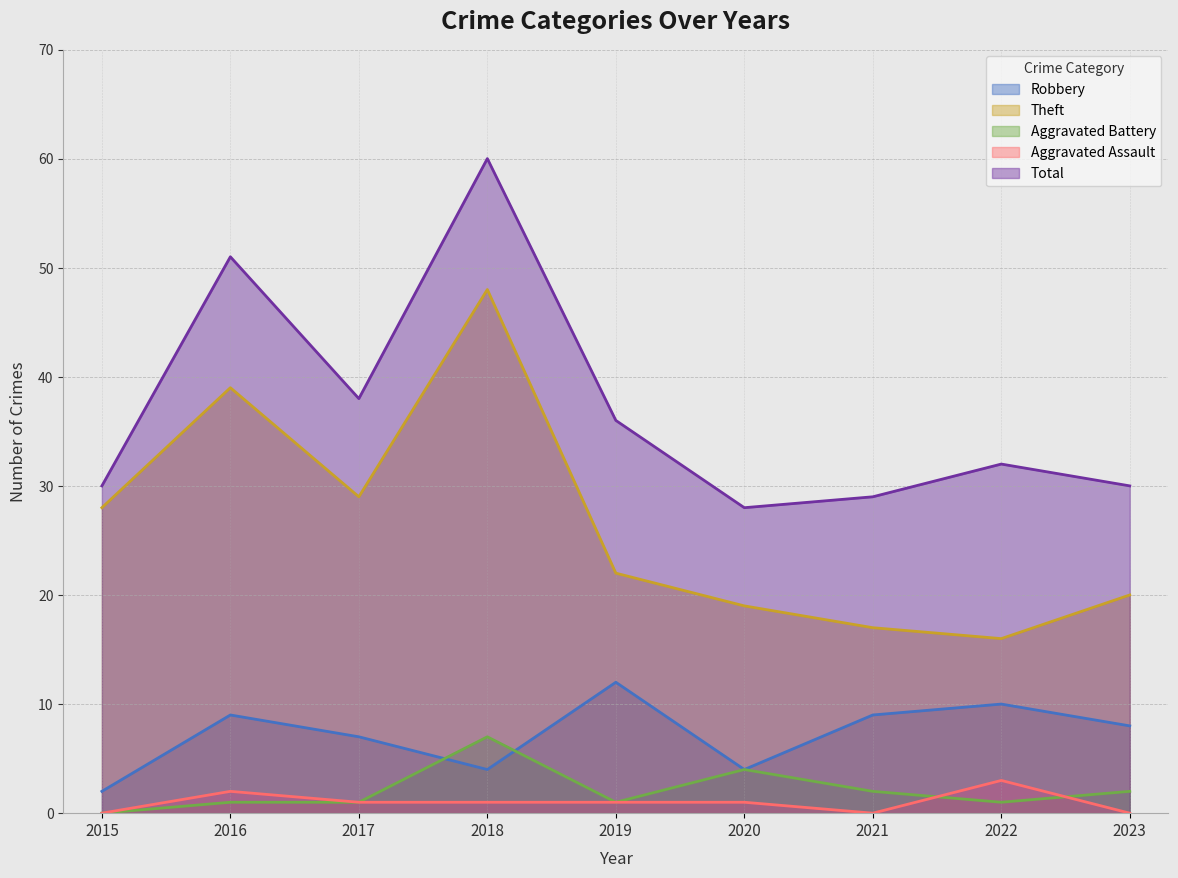

At 2015, list the series in order from smallest to largest.

Aggravated Battery, Aggravated Assault, Robbery, Theft, Total